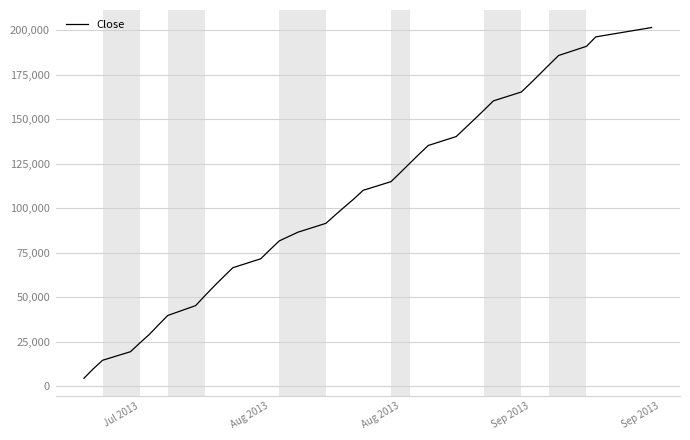

What is the greatest value displayed?

201440